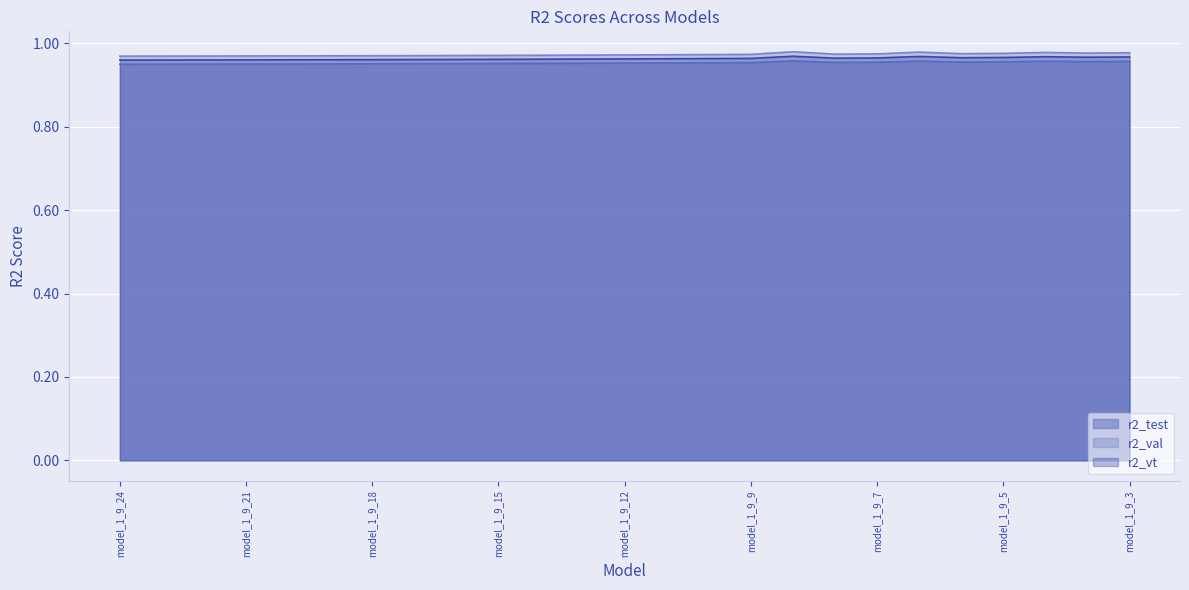

What is the minimum value shown in the chart?

1.0